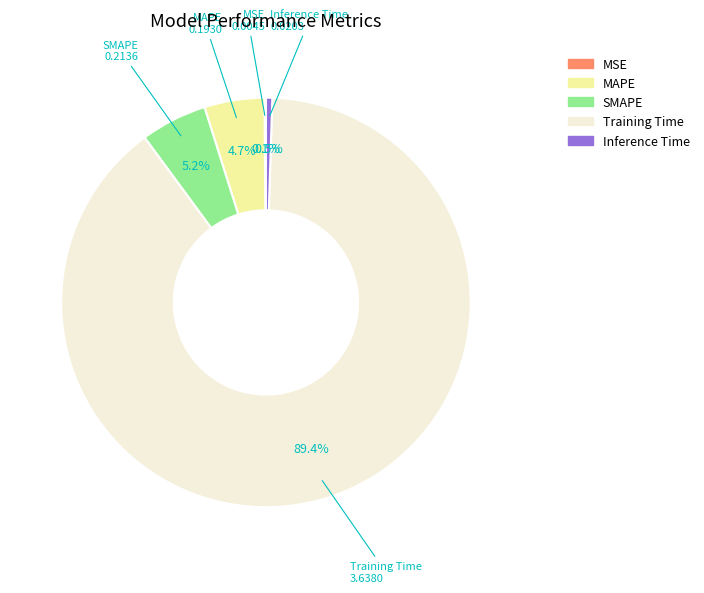

To the nearest percent, what is the average slice percentage?

20%